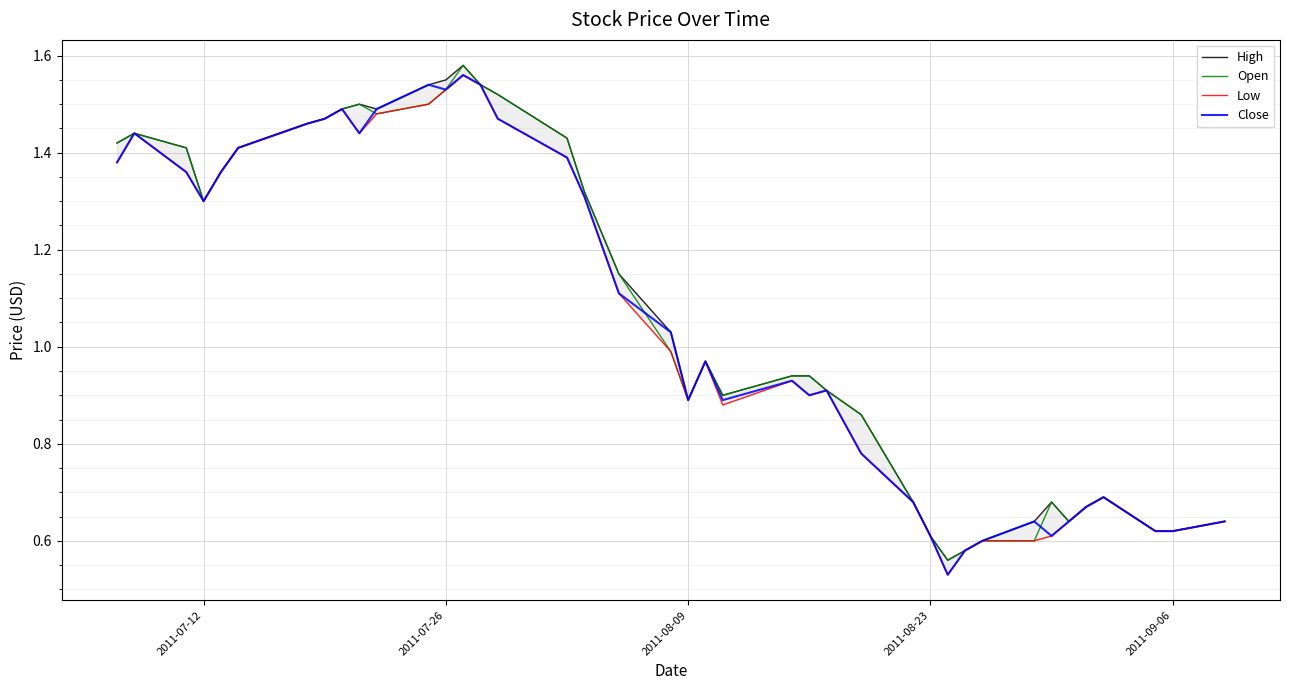

Is it true that Low equals 2.0 at 10?

False